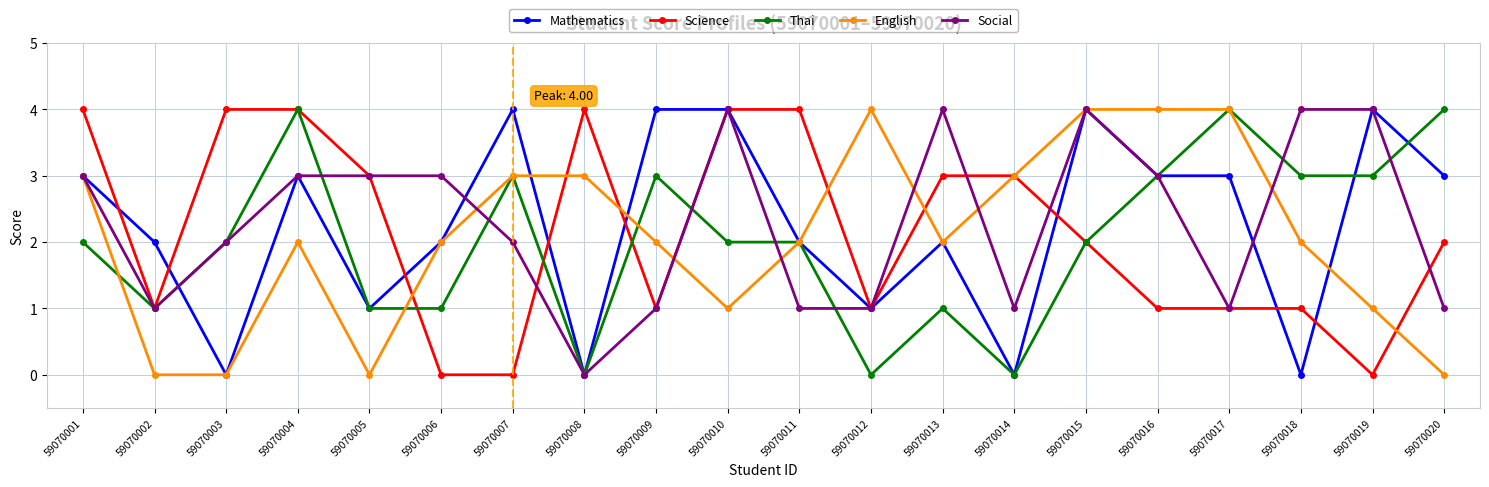

What are all the series names shown in the legend?

Mathematics, Science, Thai, English, Social